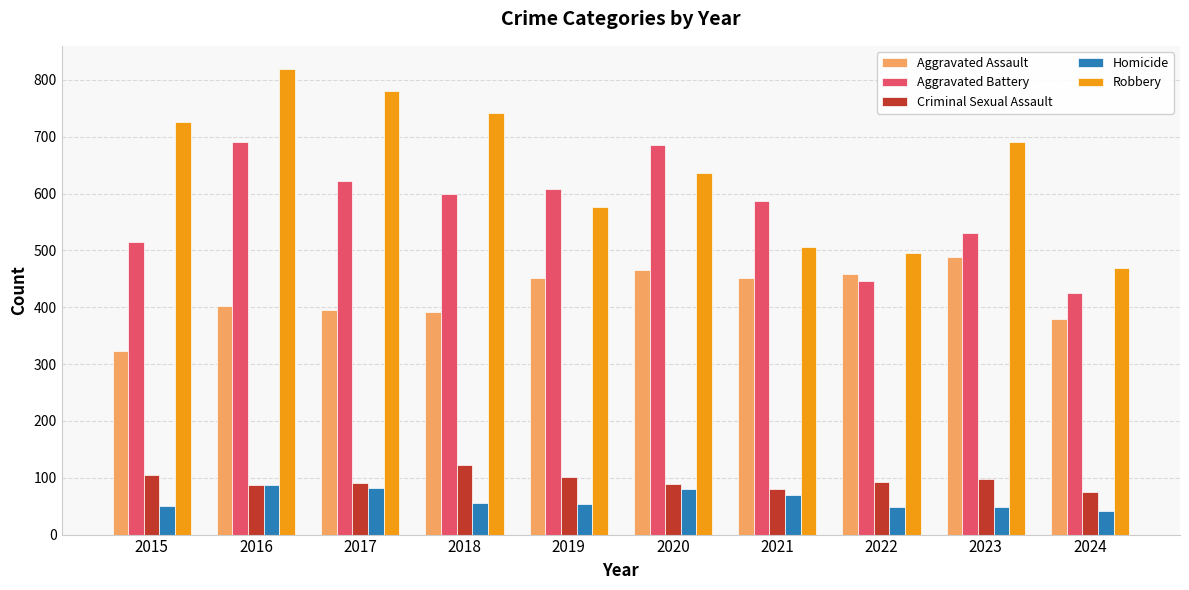

At which category does the chart reach its peak across all series?

2016